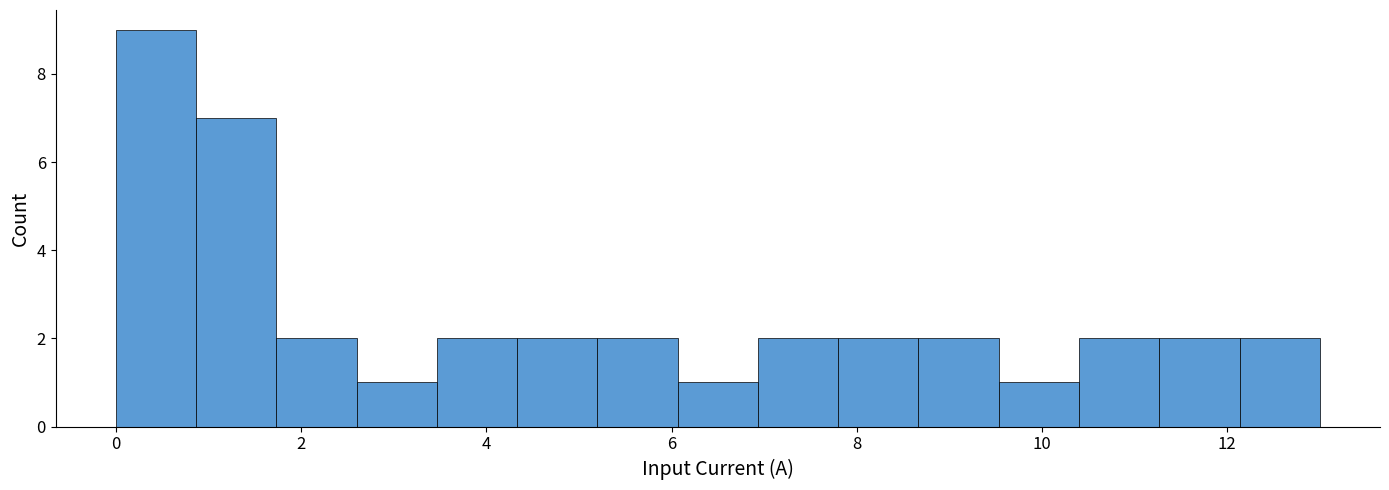

Reading left to right, list every bar in this chart as the range it spans on the x-axis followed by its height. Neither the bar edges nor the heights are printed on the chart, so give them approximately, as read against the axes.

0.0 to 0.8: 9
0.8 to 1.8: 7
1.8 to 2.6: 2
2.6 to 3.4: 1
3.4 to 4.4: 2
4.4 to 5.2: 2
5.2 to 6.0: 2
6.0 to 7.0: 1
7.0 to 7.8: 2
7.8 to 8.6: 2
8.6 to 9.6: 2
9.6 to 10.4: 1
10.4 to 11.2: 2
11.2 to 12.2: 2
12.2 to 13.0: 2